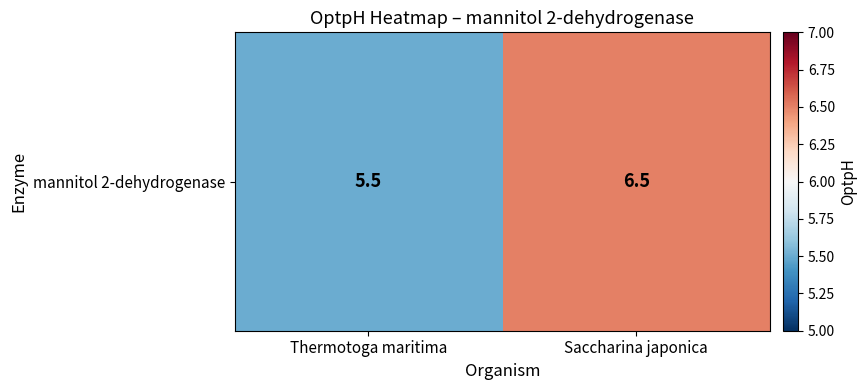

How many data points does each series have?

2